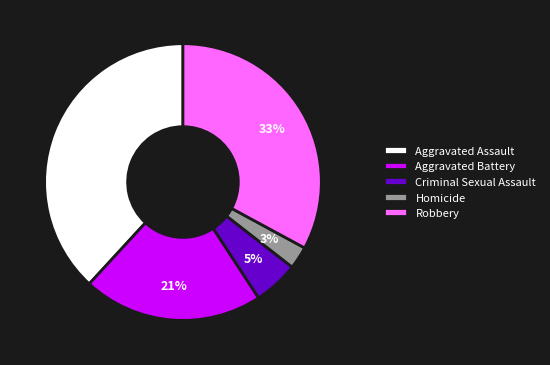

Is the sum of Aggravated Assault and Homicide greater than half?

No